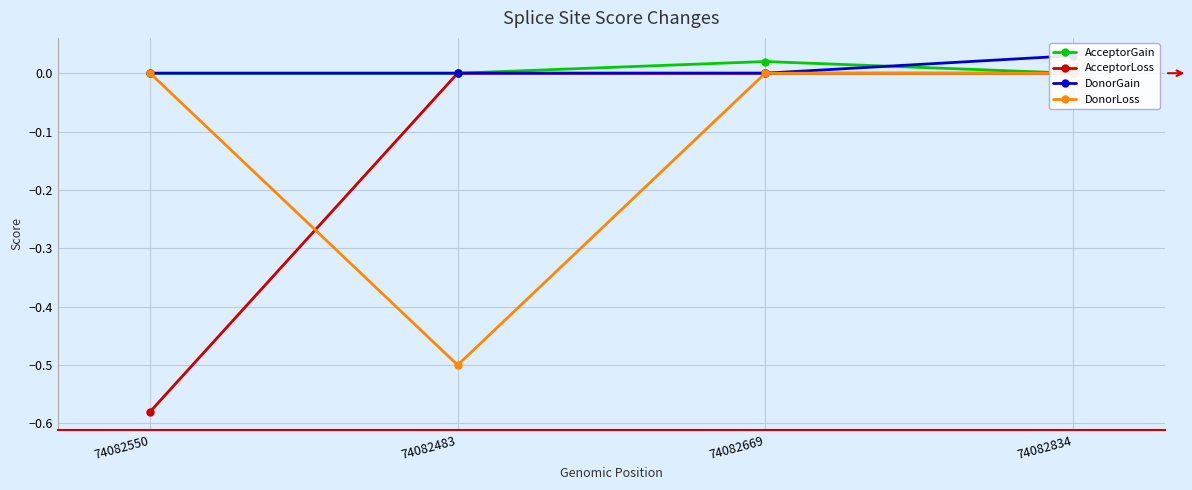

List the labels in order of AcceptorLoss value, smallest first.

74082550, 74082483, 74082669, 74082834